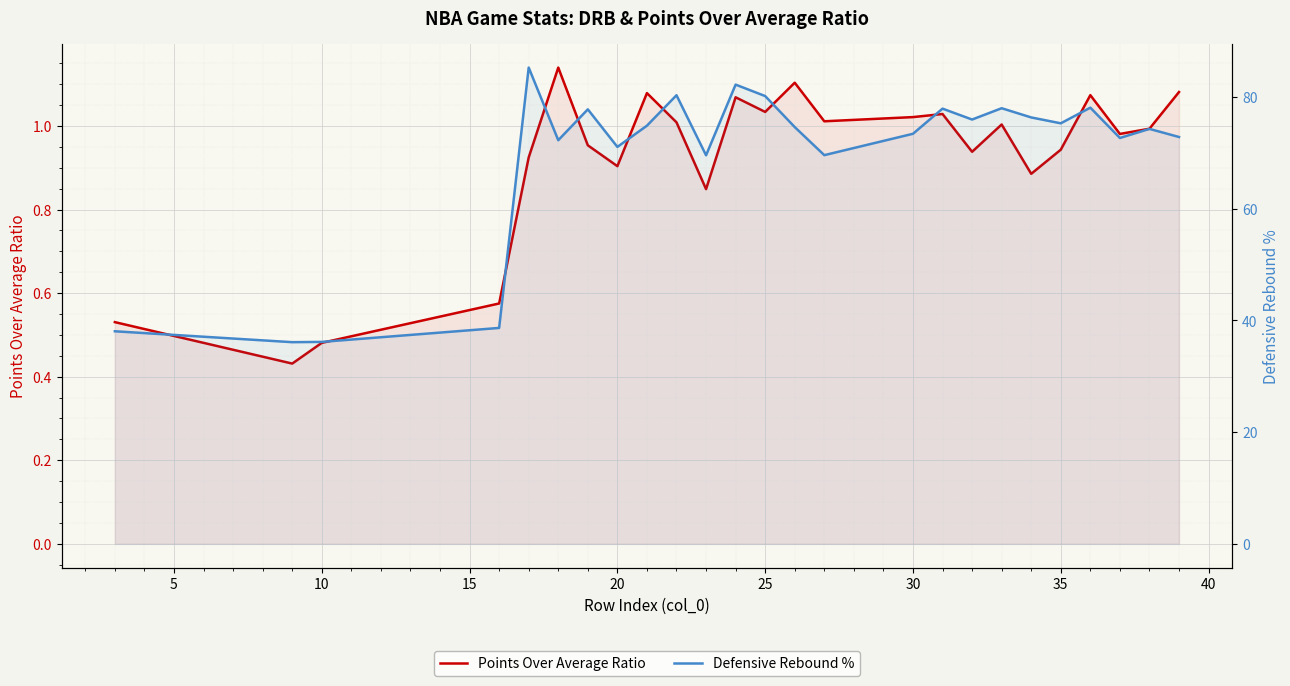

Reading left to right, extract all data points from this chart.

Points Over Average Ratio: 0.5	0.4	0.5	0.6	0.9	1.1	1.0	0.9	1.1	1.0	0.8	1.1	1.0	1.1	1.0	1.0	1.0	0.9	1.0	0.9	0.9	1.1	1.0	1.0	1.1
Defensive Rebound %: 38.0	36.1	36.1	38.6	85.2	72.2	77.8	71.0	74.8	80.3	69.5	82.2	80.2	74.6	69.6	73.4	77.9	76.0	78.0	76.3	75.3	78.1	72.7	74.3	72.8